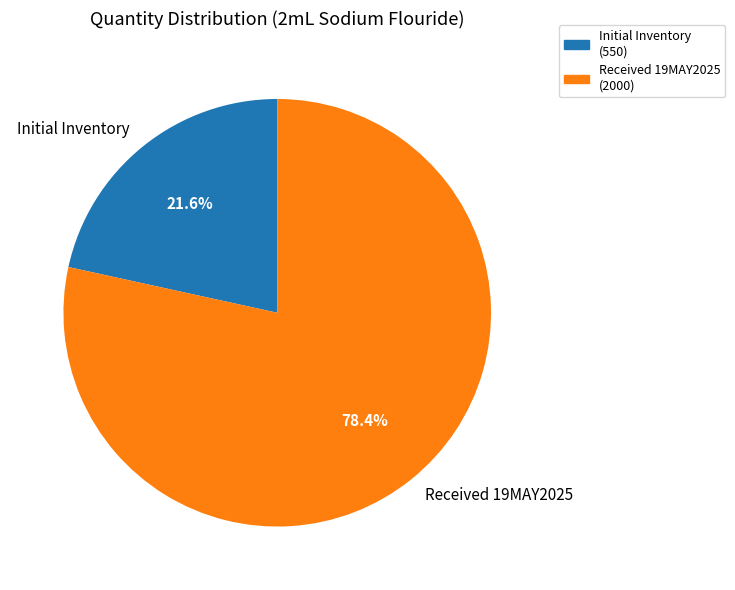

How many slices are in this pie chart?

2